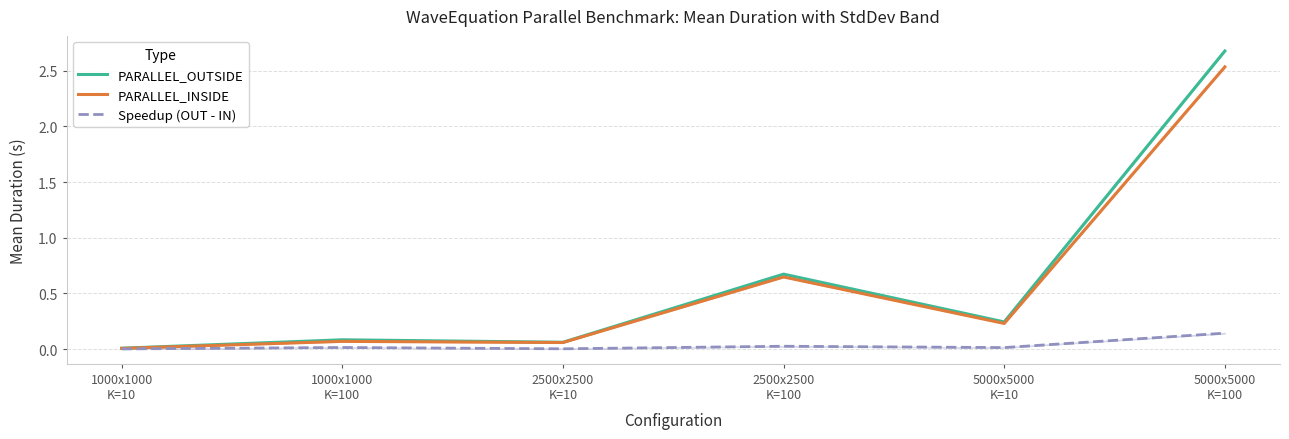

True or false: PARALLEL_INSIDE and PARALLEL_OUTSIDE intersect in this chart.

False